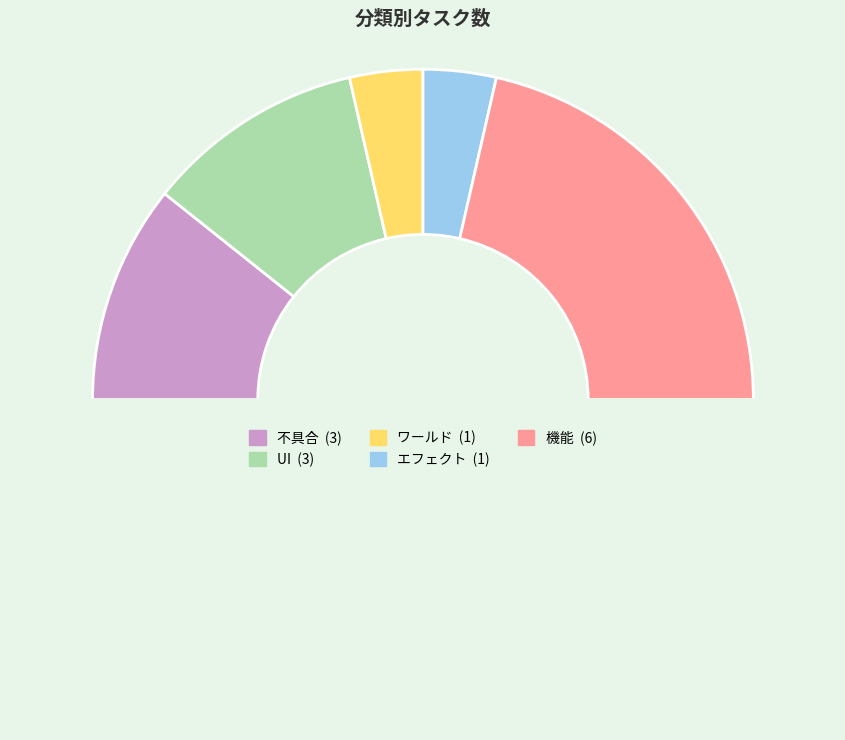

Count the number of slices in the pie.

6